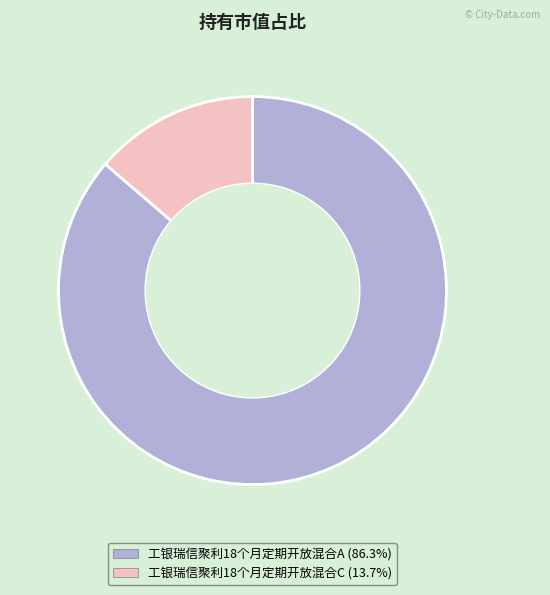

Which category accounts for the majority?

工银瑞信聚利18个月定期开放混合A